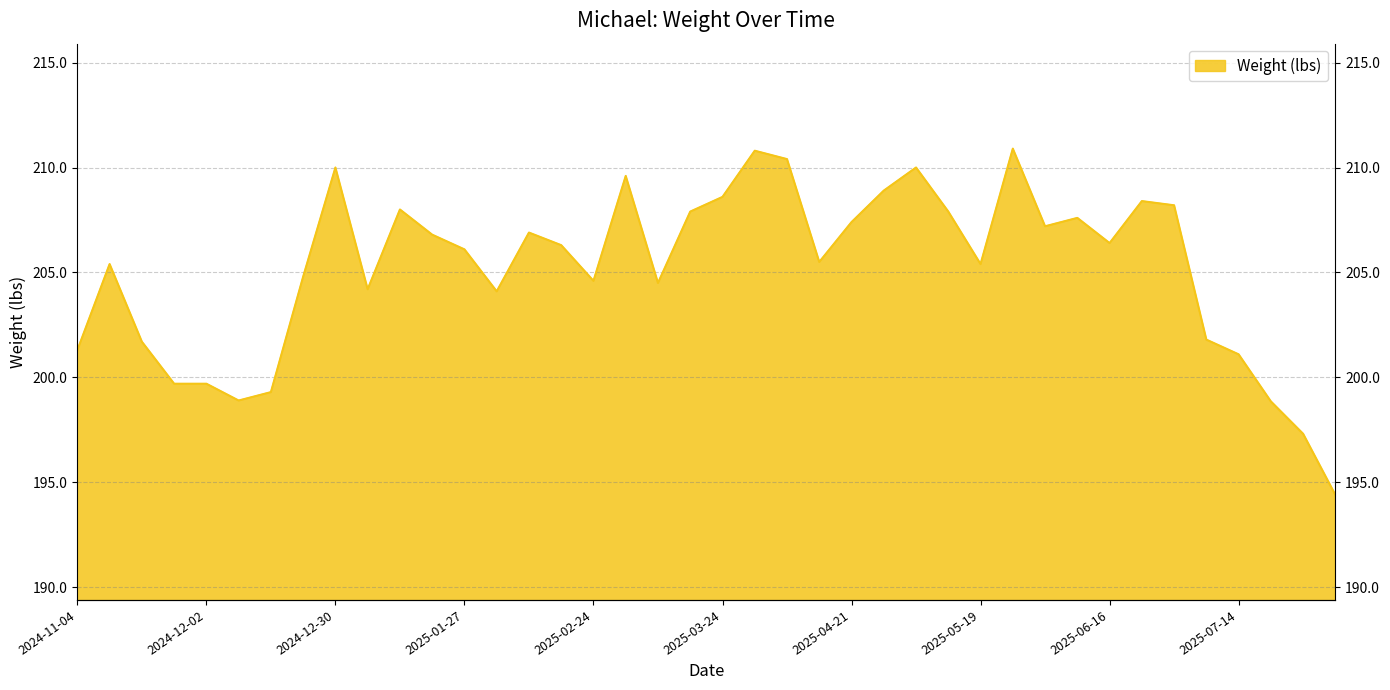

Reading left to right, extract all data points from this chart.

2024-11-04=201.3	2024-11-11=205.4	2024-11-18=201.7	2024-11-25=199.7	2024-12-02=199.7	2024-12-09=198.9	2024-12-16=199.3	2024-12-23=204.8	2024-12-30=210.0	2025-01-06=204.2	2025-01-13=208.0	2025-01-20=206.8	2025-01-27=206.1	2025-02-03=204.1	2025-02-10=206.9	2025-02-17=206.3	2025-02-24=204.6	2025-03-03=209.6	2025-03-10=204.5	2025-03-17=207.9	2025-03-24=208.6	2025-03-31=210.8	2025-04-07=210.4	2025-04-14=205.5	2025-04-21=207.4	2025-04-28=208.9	2025-05-05=210.0	2025-05-12=207.9	2025-05-19=205.4	2025-05-26=210.9	2025-06-02=207.2	2025-06-09=207.6	2025-06-16=206.4	2025-06-23=208.4	2025-06-30=208.2	2025-07-07=201.8	2025-07-14=201.1	2025-07-21=198.9	2025-07-28=197.3	2025-08-04=194.4